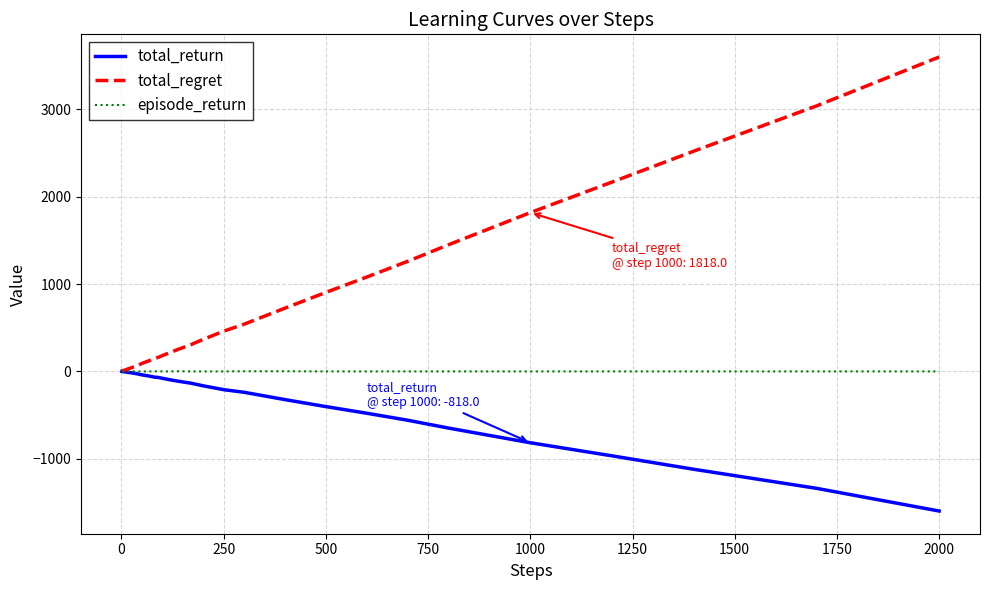

What is the greatest value displayed?

3600